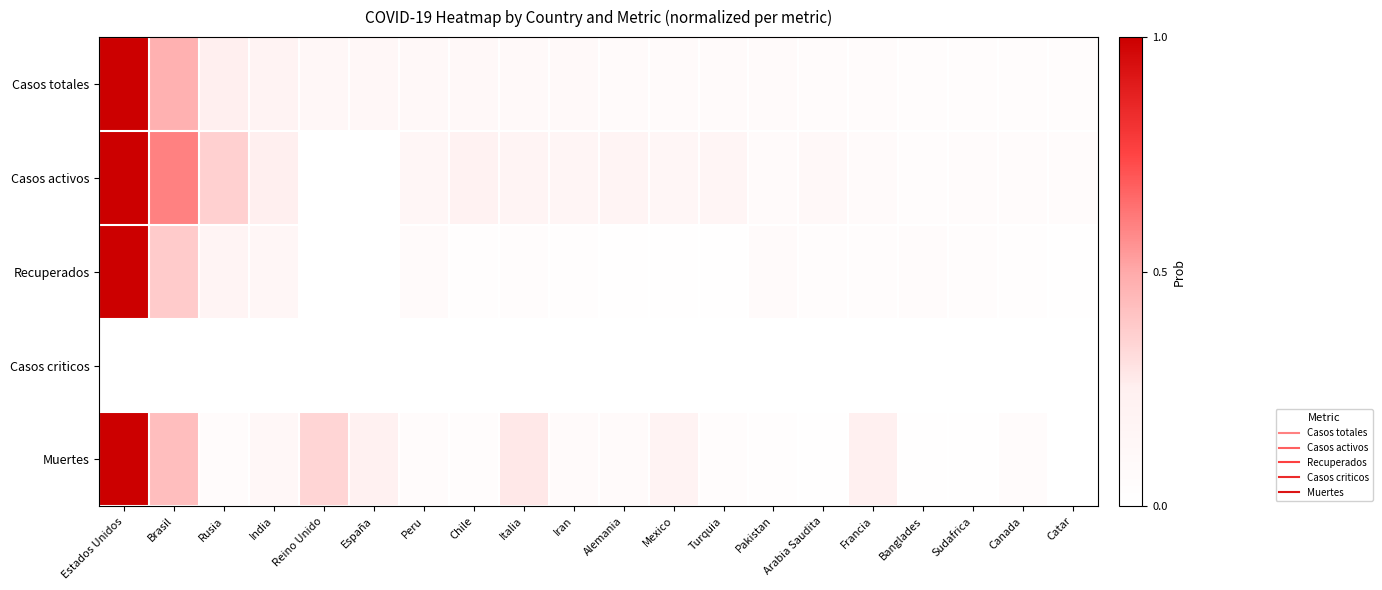

How many distinct data groups are displayed?

5